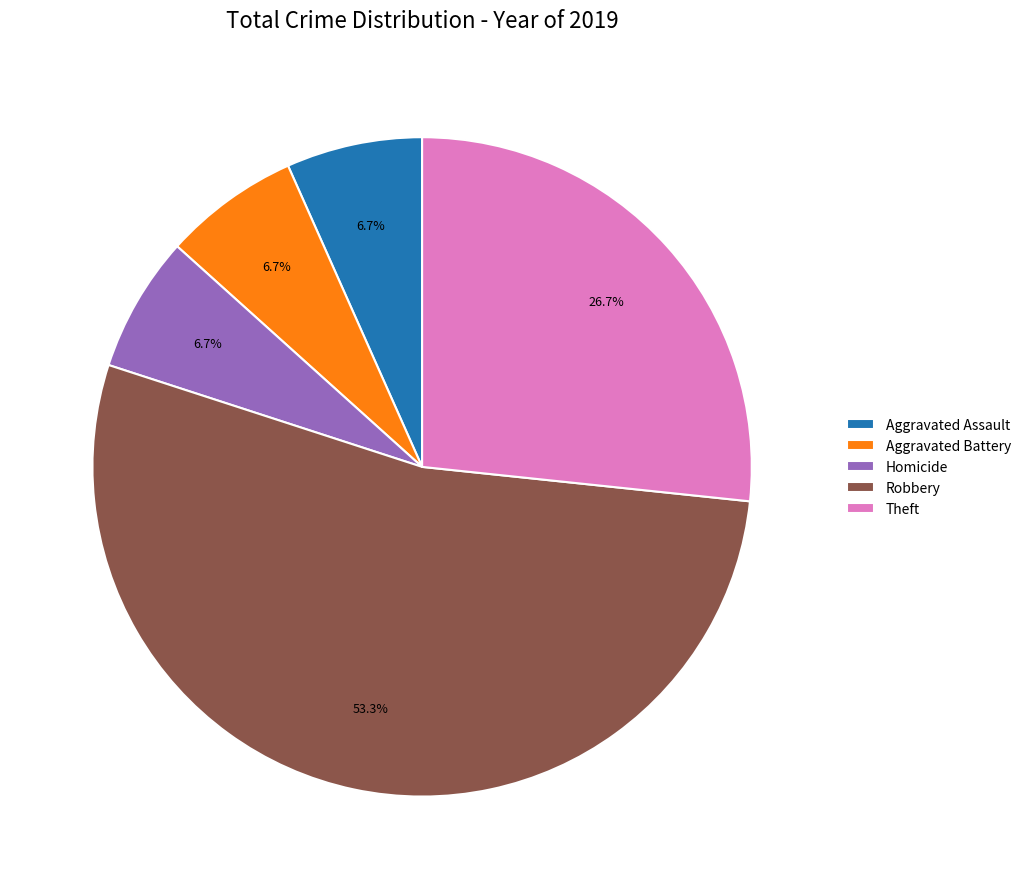

Count the number of slices in the pie.

5